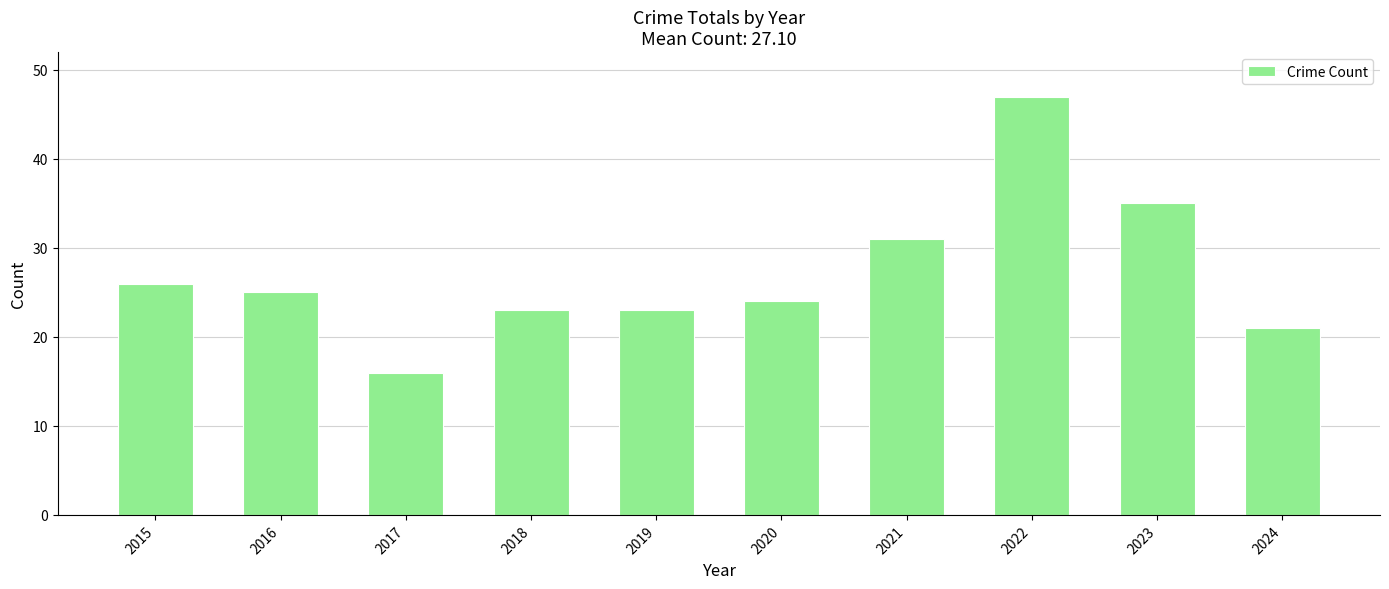

What is the minimum value shown in the chart?

16